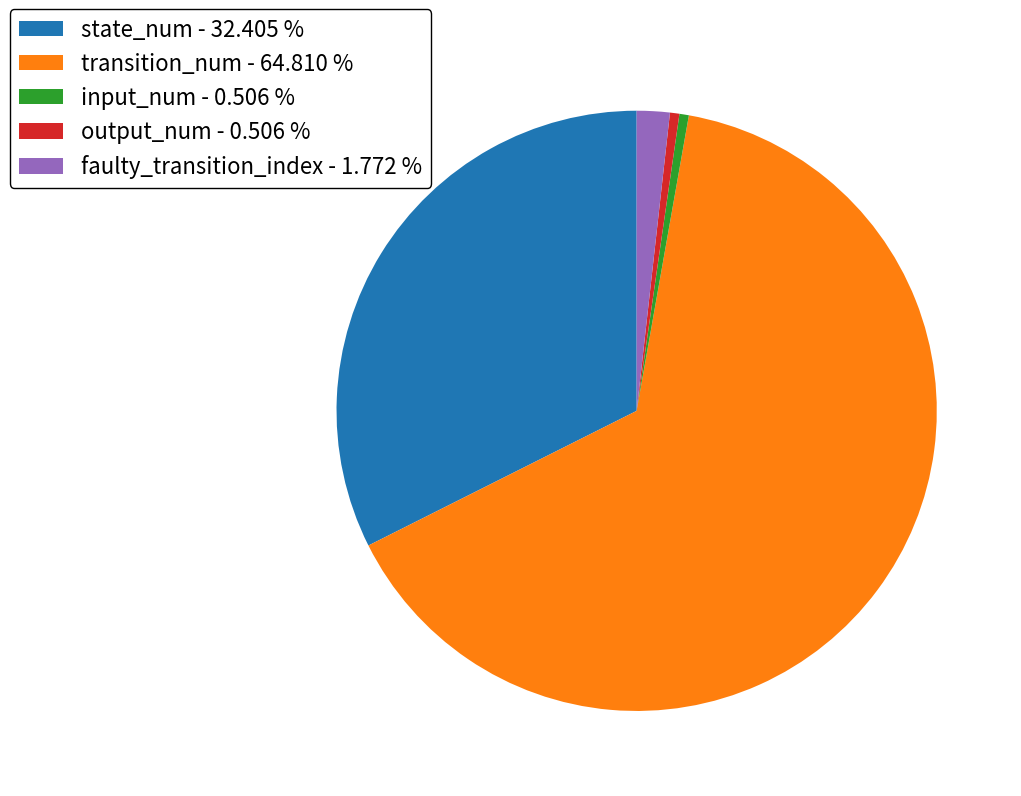

Is the sum of state_num - 32.405 % and transition_num - 64.810 % greater than half?

Yes